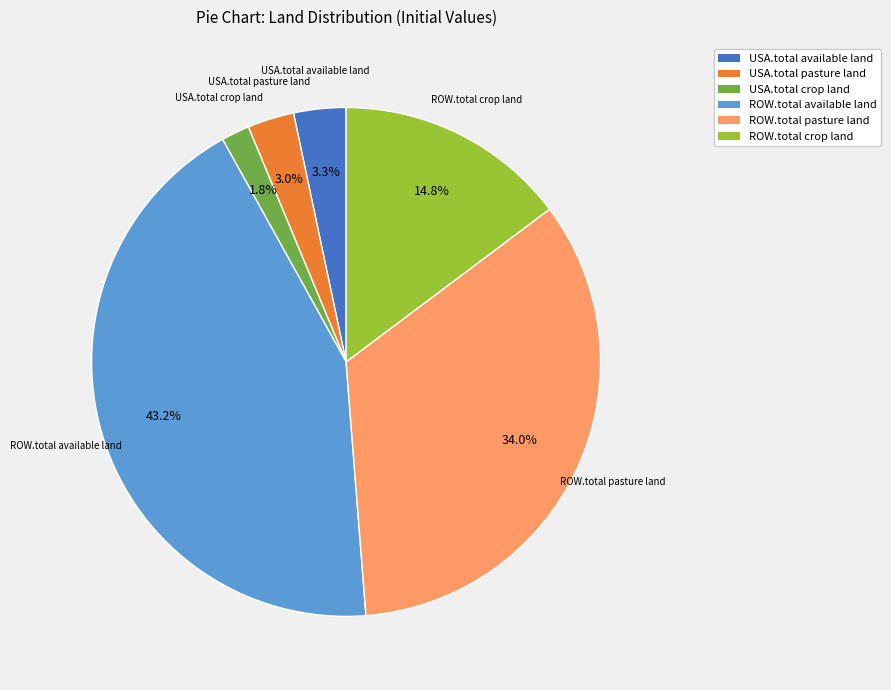

To the nearest percent, what is the average slice percentage?

17%